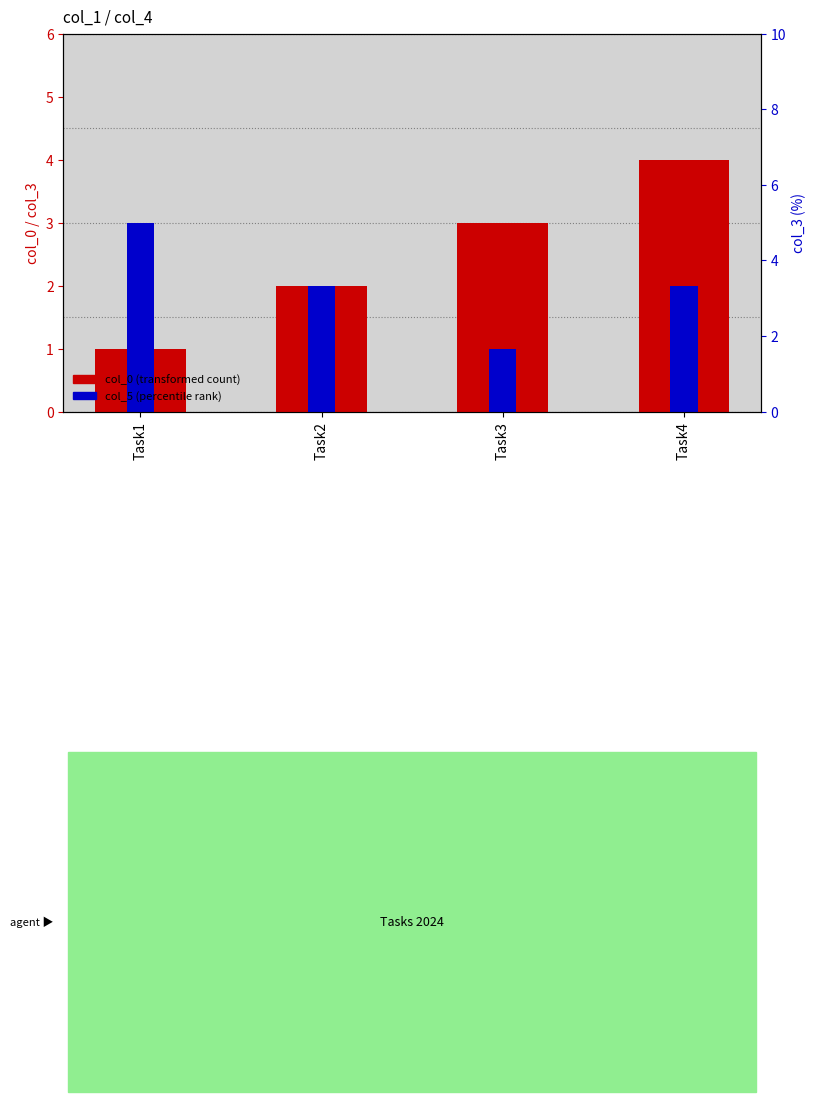

What is the difference between the highest and lowest values at Task3?

2